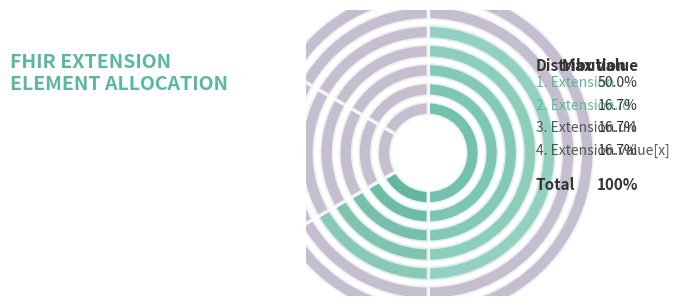

Is it true that Extension.value[x] is 1% of the pie?

False